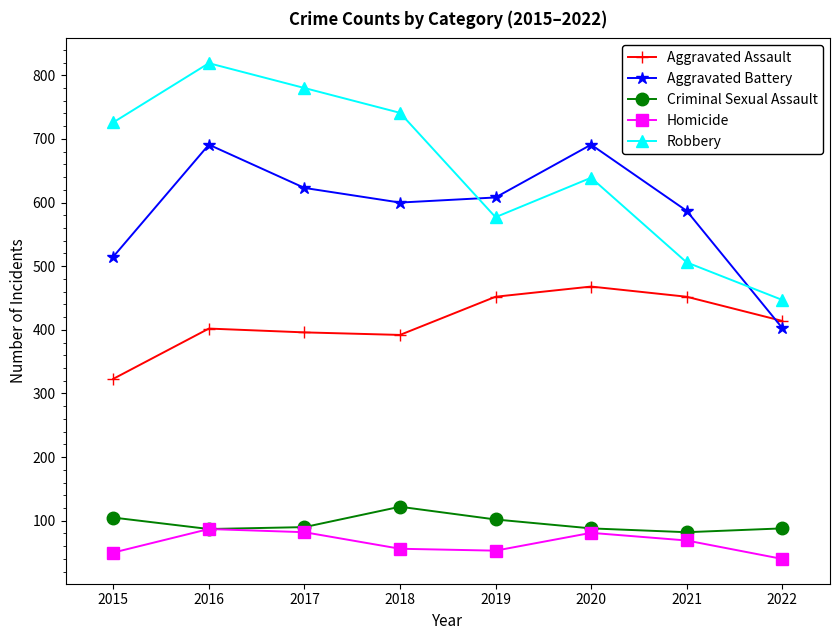

At which label does Aggravated Assault first exceed 414?

2019